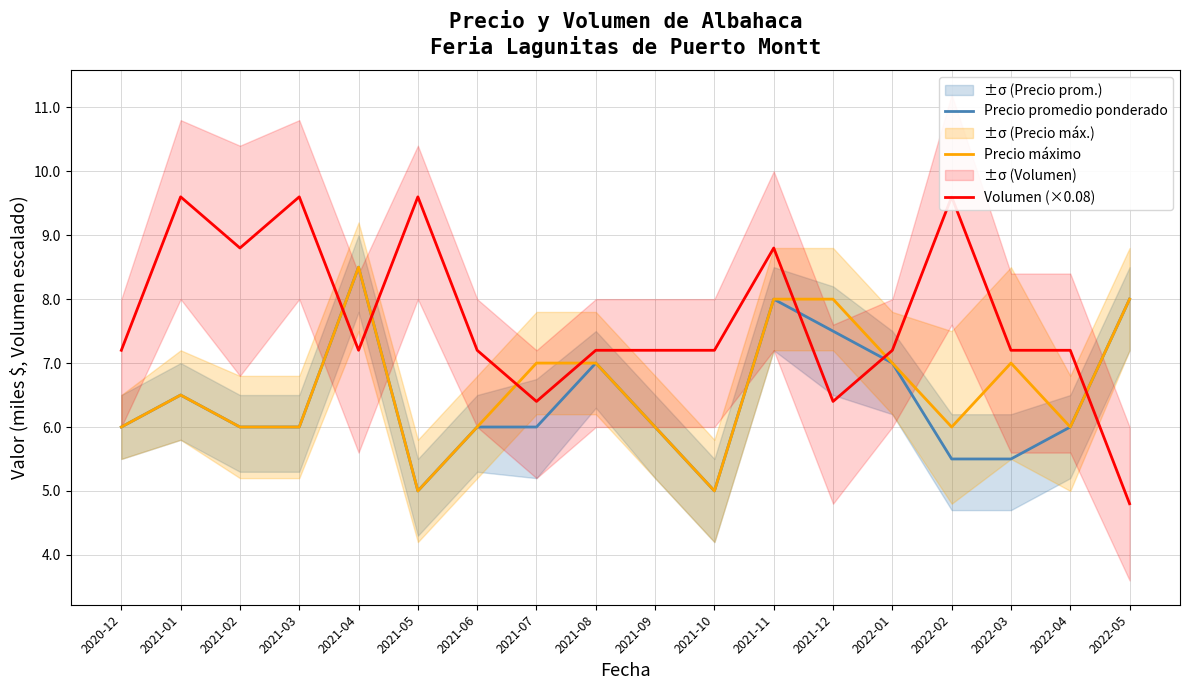

Does the chart display data point markers on the line(s)?

No